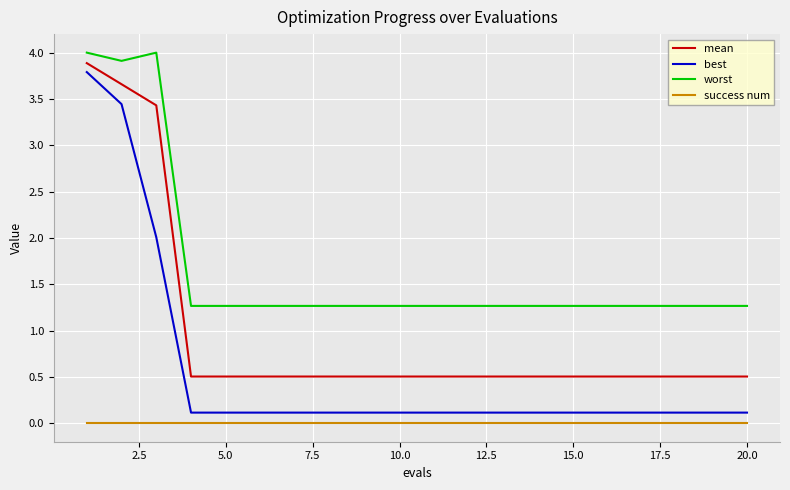

True or false: mean and best cross at least once.

False